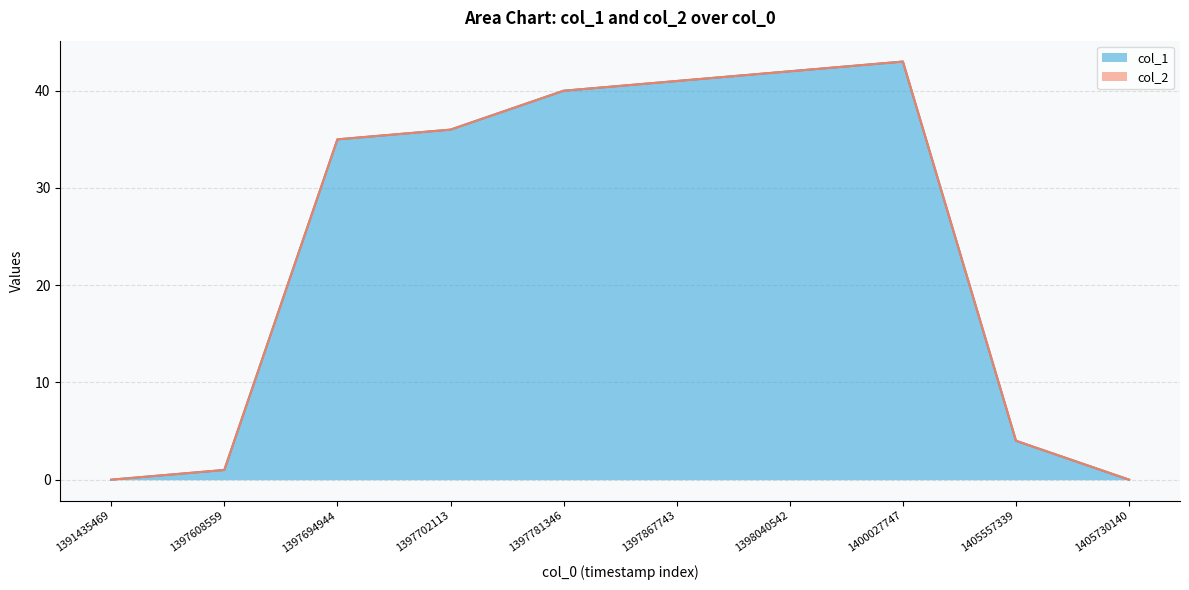

Does the chart have visible grid lines?

Yes